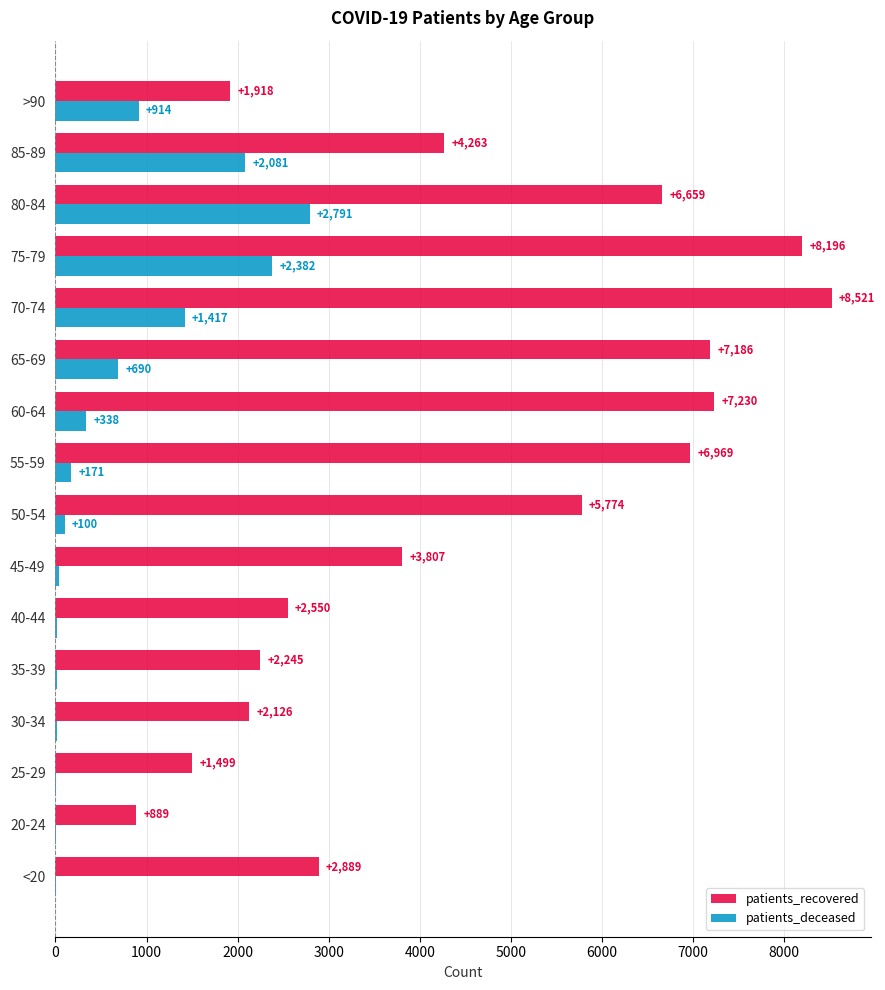

What is the sum of all patients_recovered values?

72721